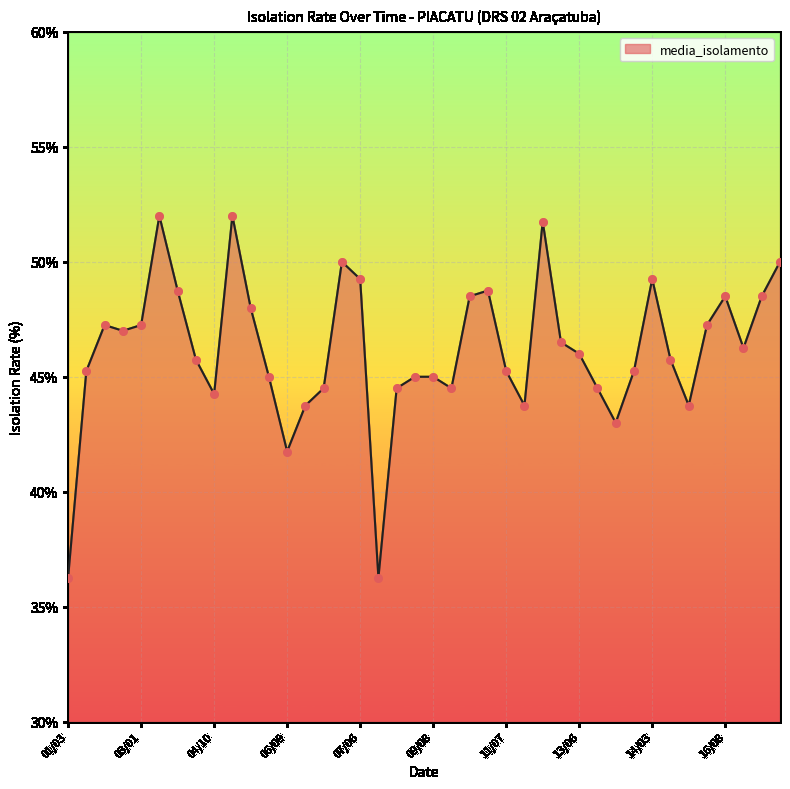

What is the difference between the maximum and minimum values?

15.8